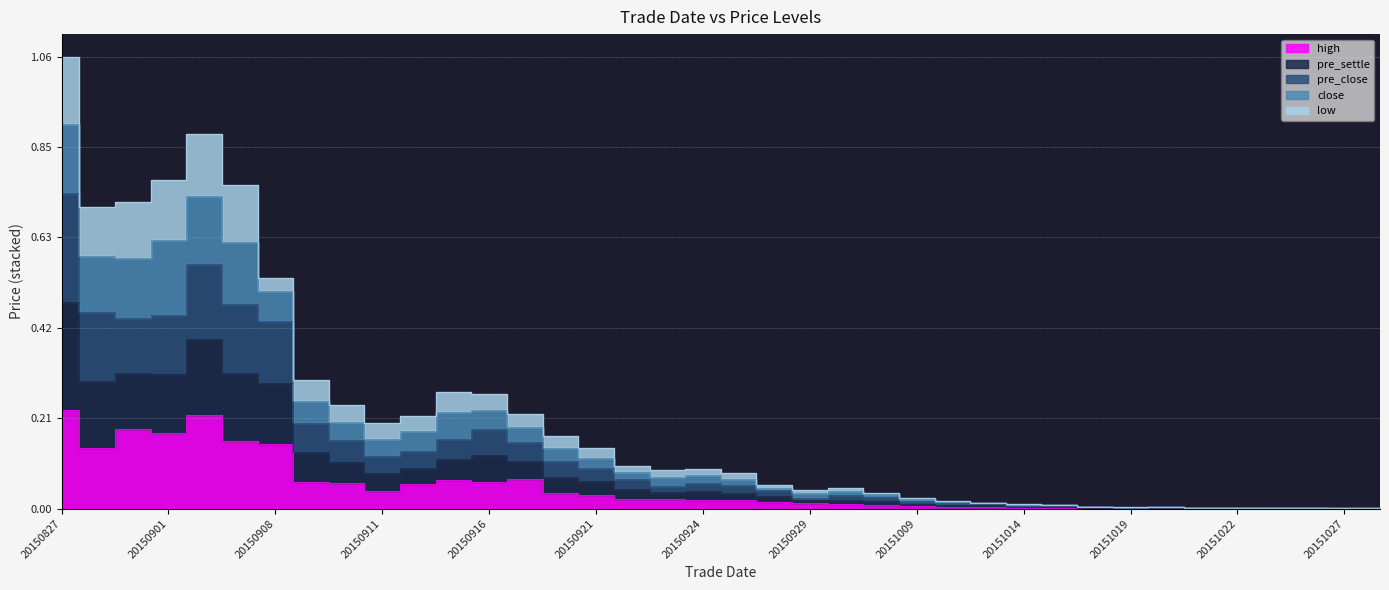

What is the sum of the close values at 20150909 and 20150911?

0.5